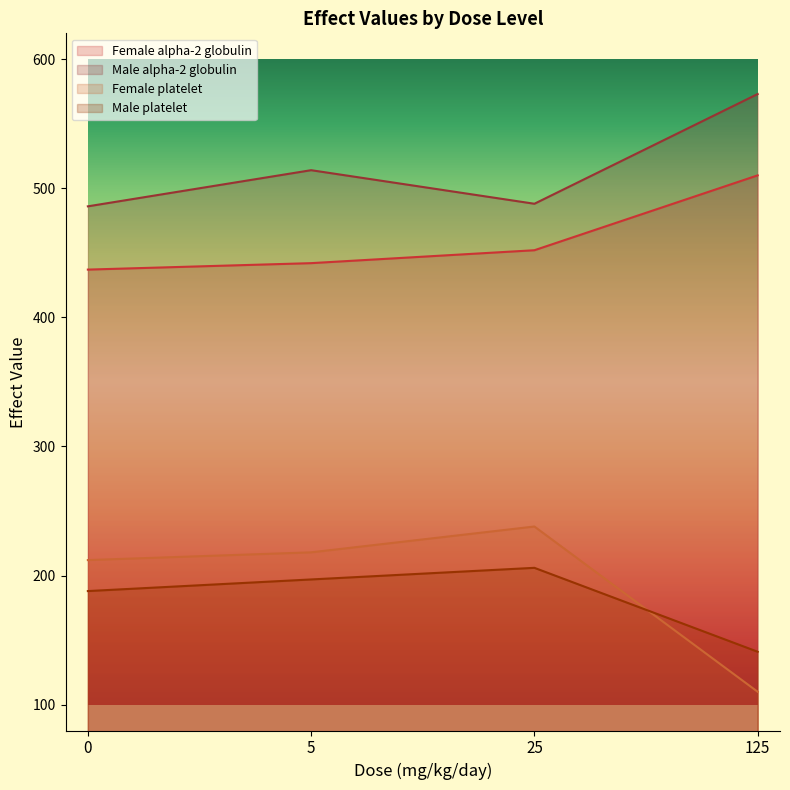

What is the sum of all Female platelet values?

778